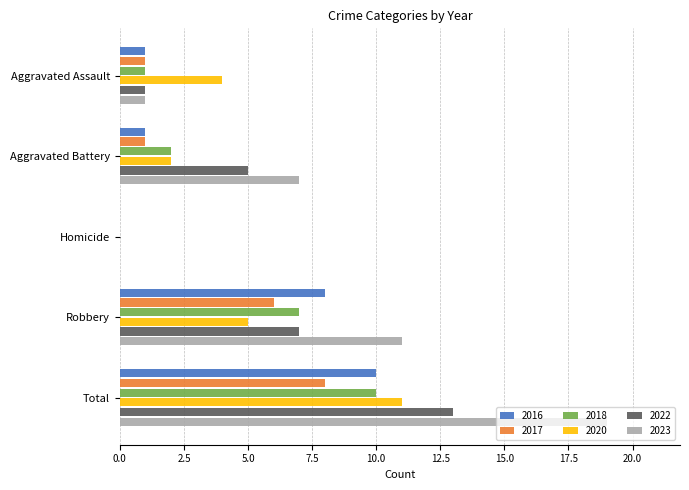

The 2020 series shows 6 at Aggravated Assault. True or false?

False